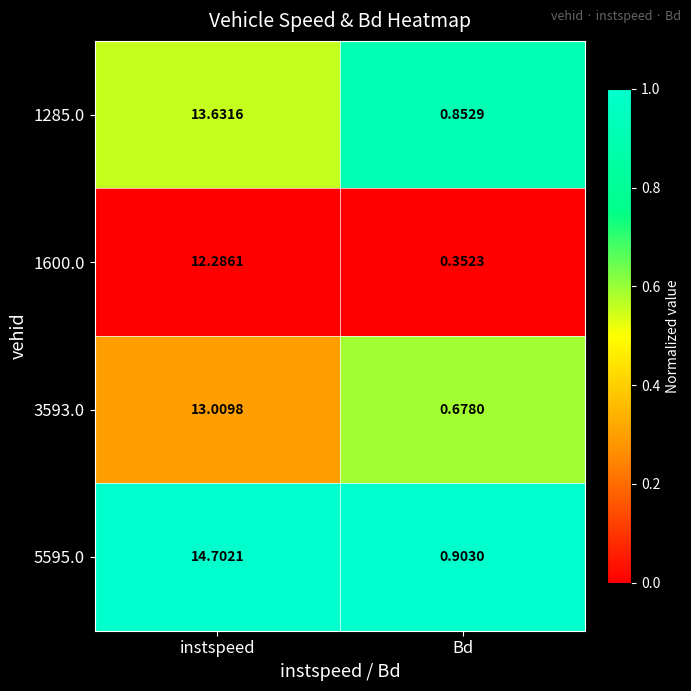

Is the value of 1285.0 at instspeed greater than the value of 1600.0 at instspeed?

Yes